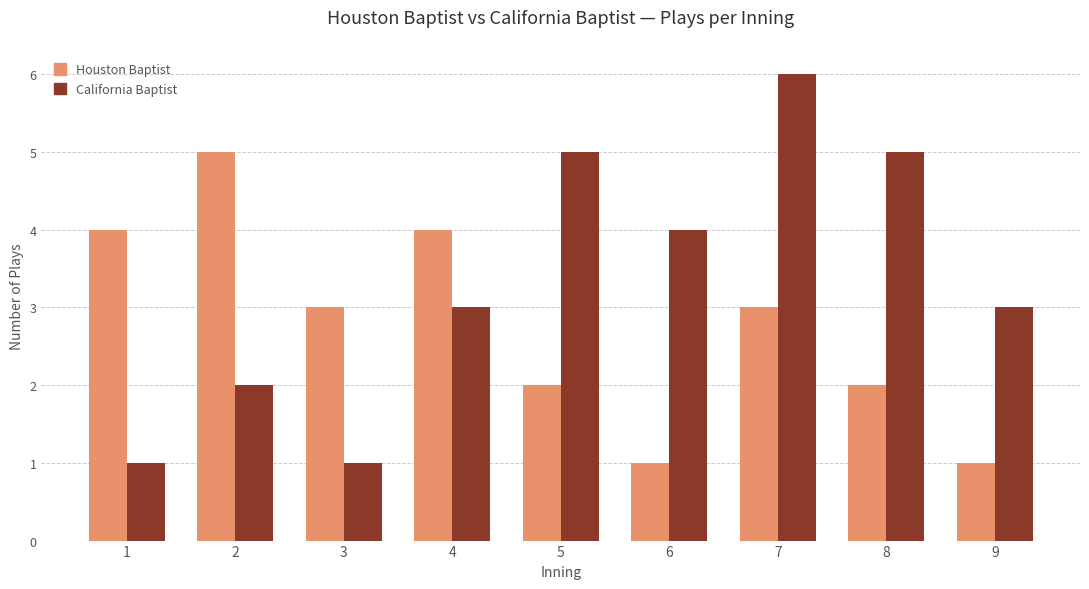

What are all the series names shown in the legend?

Houston Baptist, California Baptist